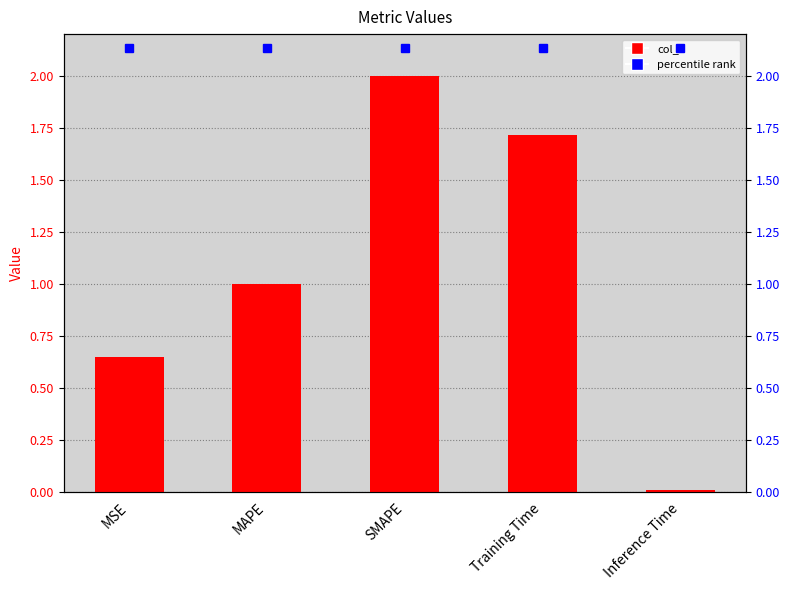

What is the sum of the values at SMAPE and Inference Time?

2.0